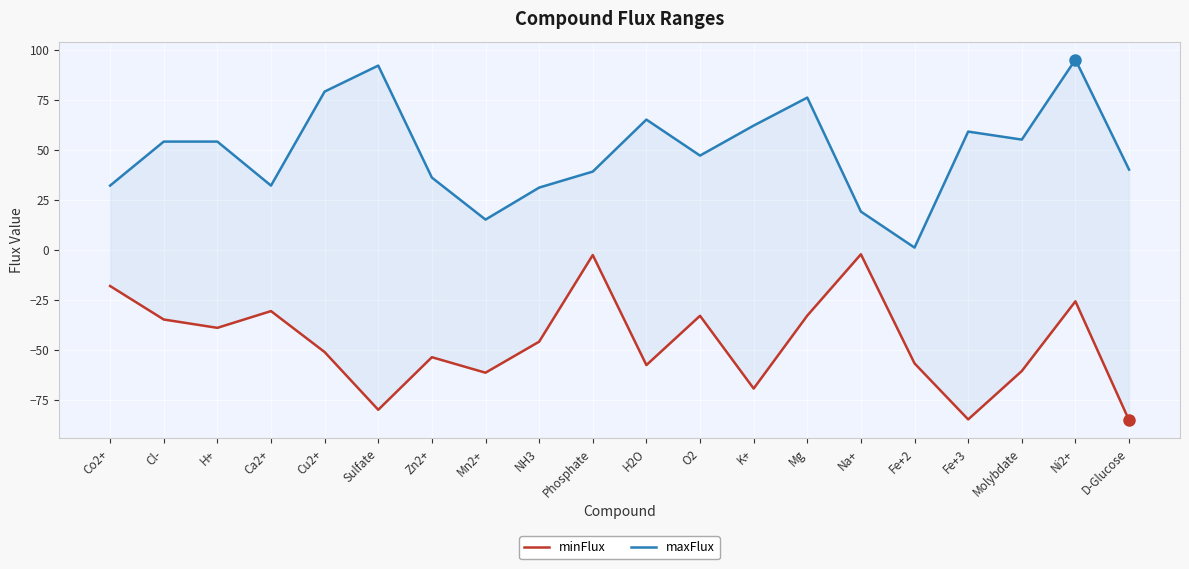

Reading right to left, list all the values displayed in this chart.

minFlux: D-Glucose=-85.3	Ni2+=-25.9	Molybdate=-60.7	Fe+3=-84.9	Fe+2=-56.9	Na+=-2.3	Mg=-33.0	K+=-69.5	O2=-33.1	H2O=-57.7	Phosphate=-2.7	NH3=-46.1	Mn2+=-61.6	Zn2+=-53.8	Sulfate=-80.1	Cu2+=-51.2	Ca2+=-30.7	H+=-39.1	Cl-=-35.0	Co2+=-18.2
maxFlux: D-Glucose=40.0	Ni2+=95.0	Molybdate=55.0	Fe+3=59.0	Fe+2=1.0	Na+=19.0	Mg=76.0	K+=62.0	O2=47.0	H2O=65.0	Phosphate=39.0	NH3=31.0	Mn2+=15.0	Zn2+=36.0	Sulfate=92.0	Cu2+=79.0	Ca2+=32.0	H+=54.0	Cl-=54.0	Co2+=32.0